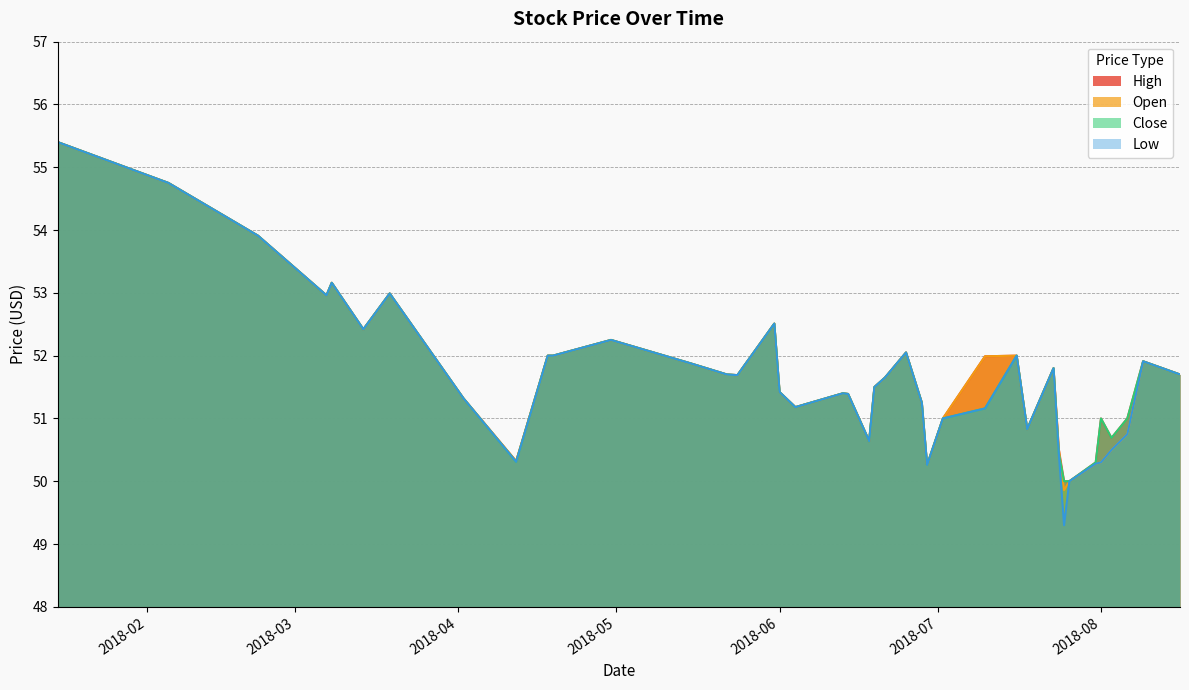

Does the chart have visible grid lines?

Yes